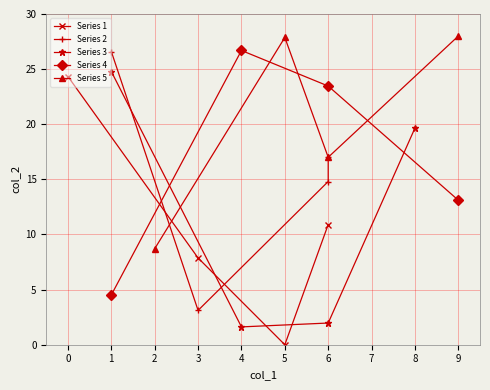

True or false: Series 3 has more than 0 interior local peaks.

False